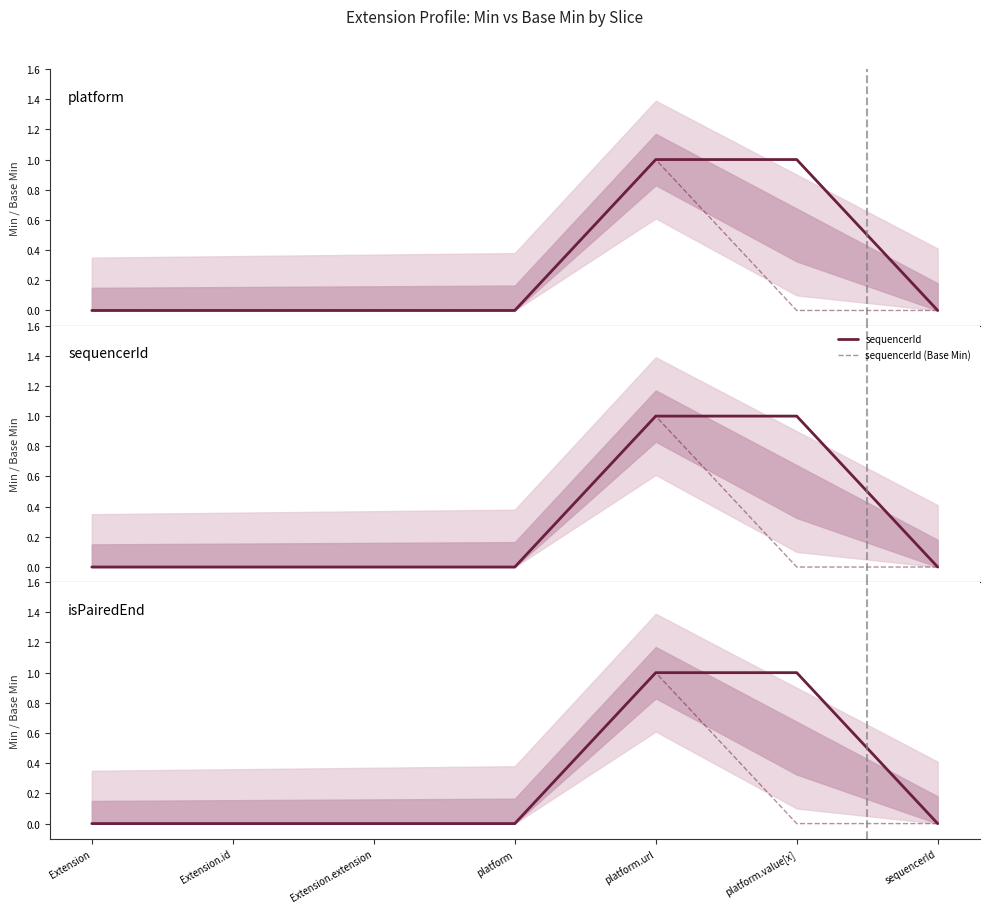

Does the chart display data point markers on the line(s)?

No